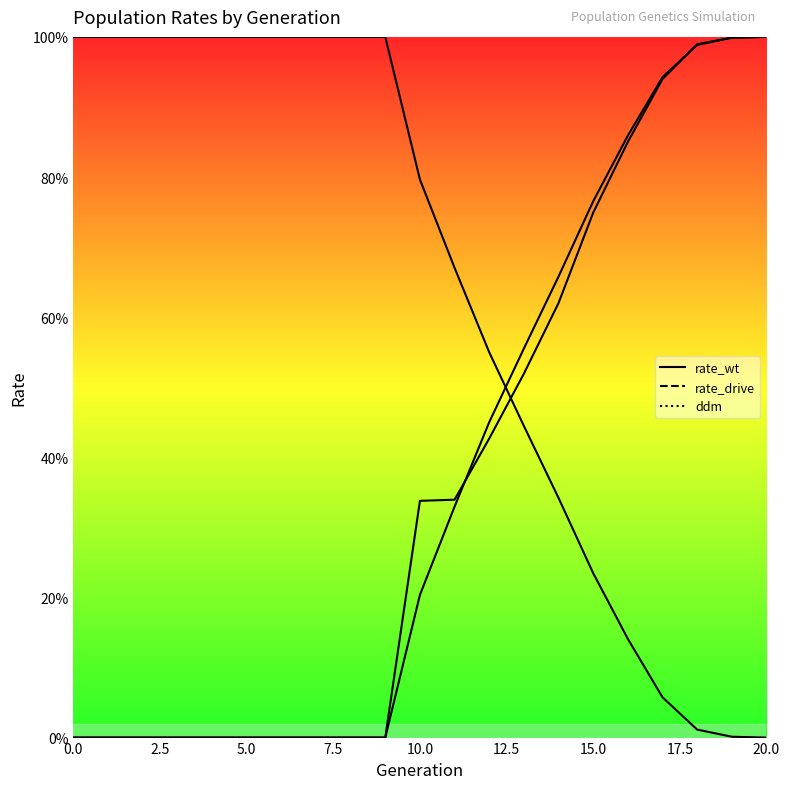

What are all the series names shown in the legend?

rate_wt, rate_drive, ddm